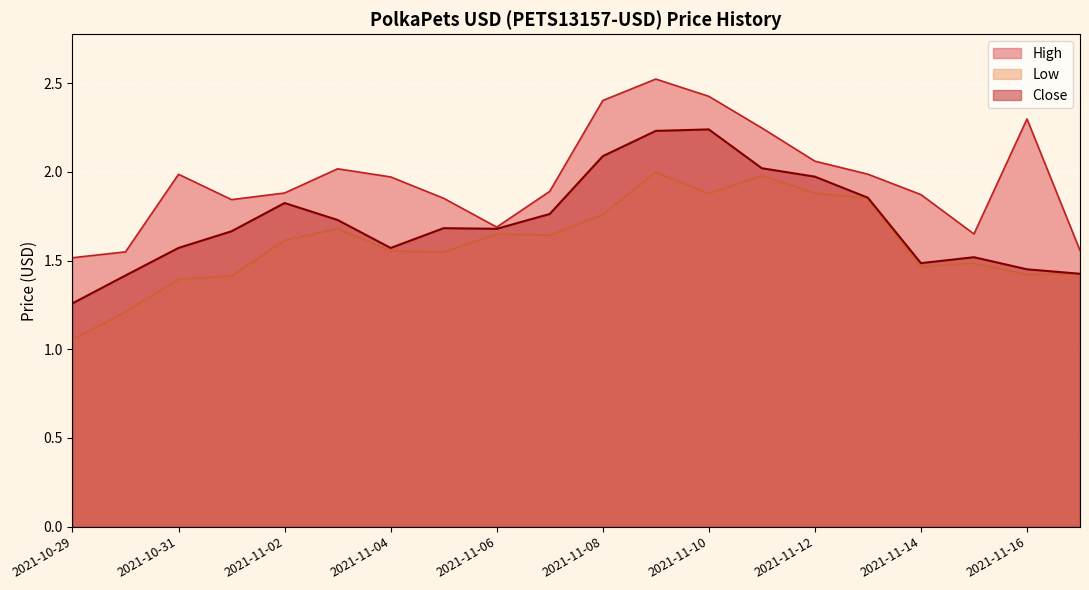

Is the value of Low at 2021-11-07 greater than the value of Close at 2021-10-30?

Yes